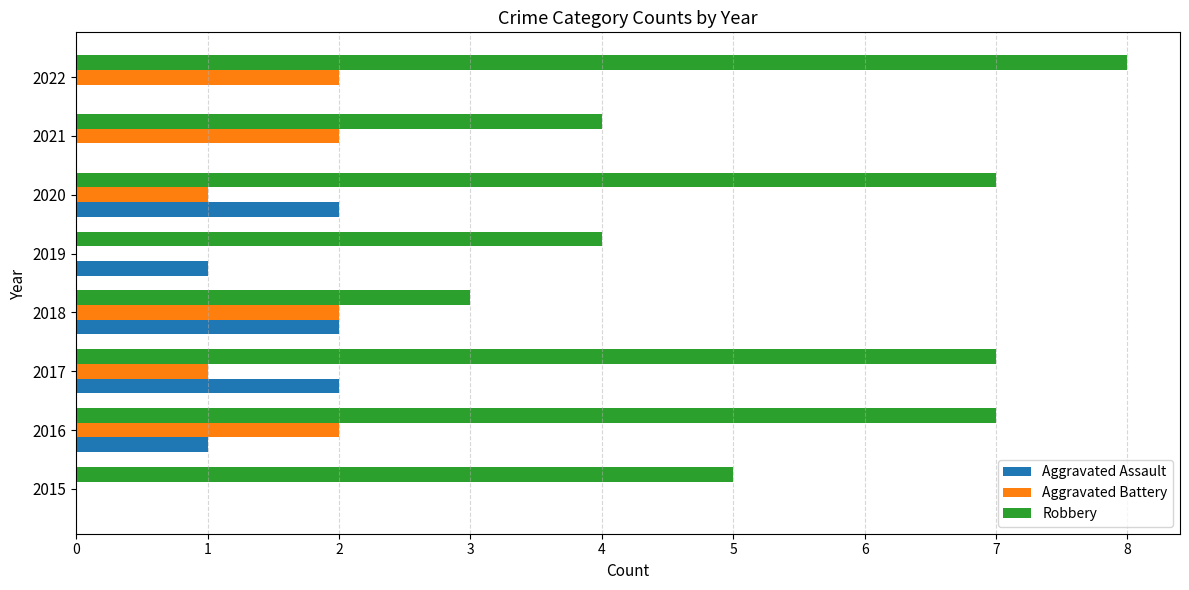

Count the number of data series in this chart.

3